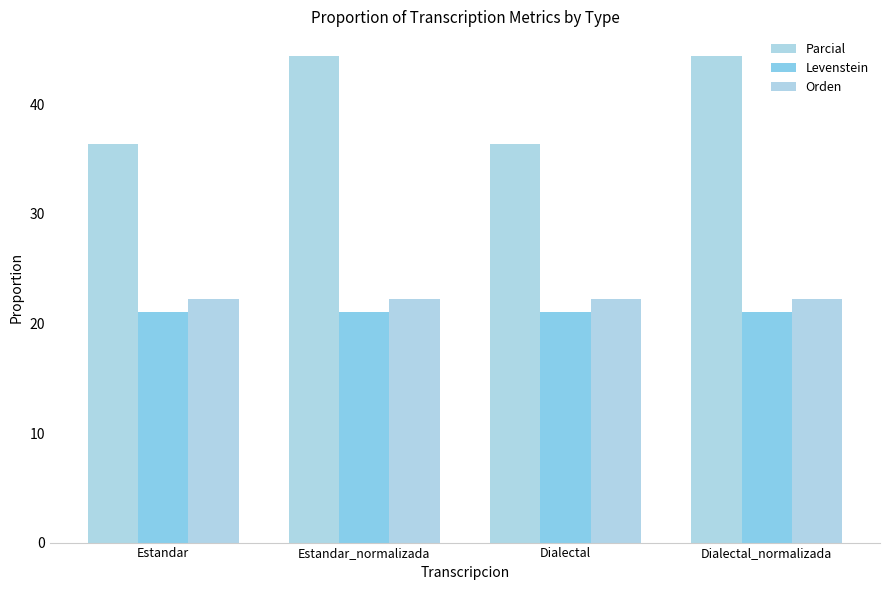

How many groups of bars are there?

4